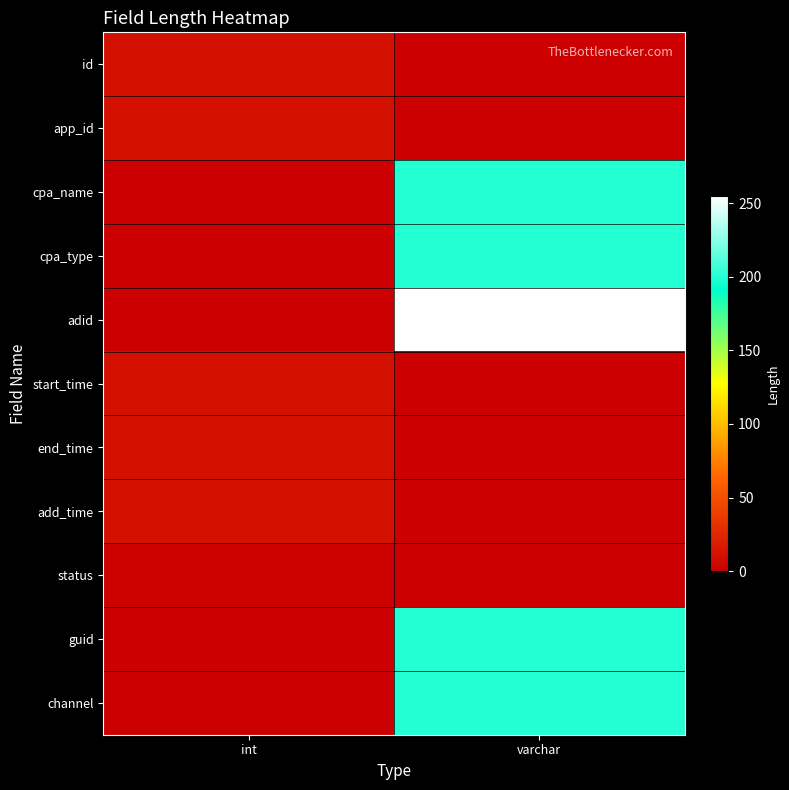

At which category is the sum across all series the highest?

varchar